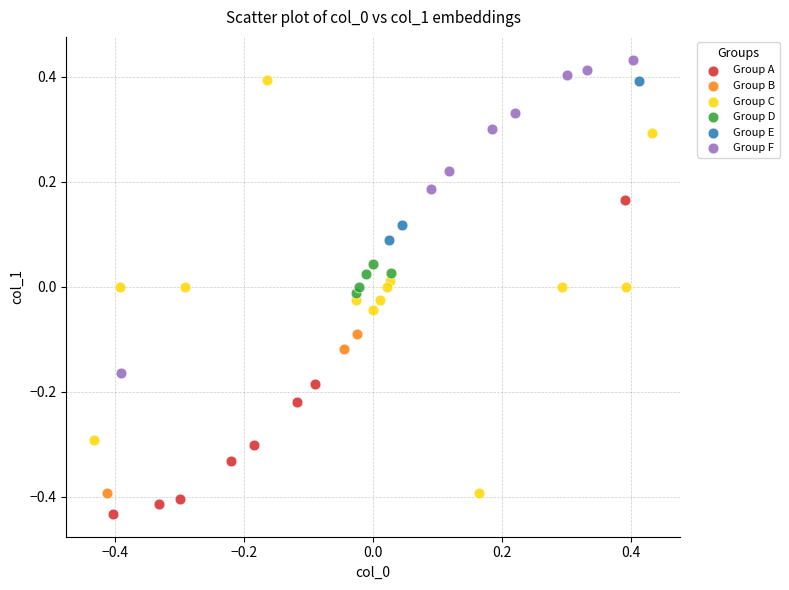

Which series reaches the maximum Y coordinate?

Group F